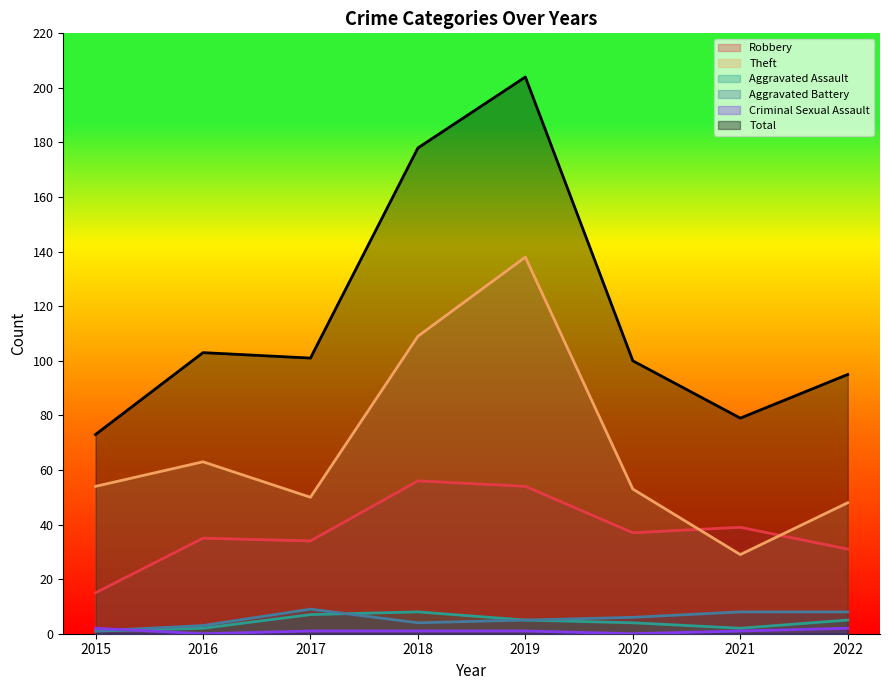

Is the value of Aggravated Assault at 2017 greater than the value of Aggravated Battery at 2020?

Yes